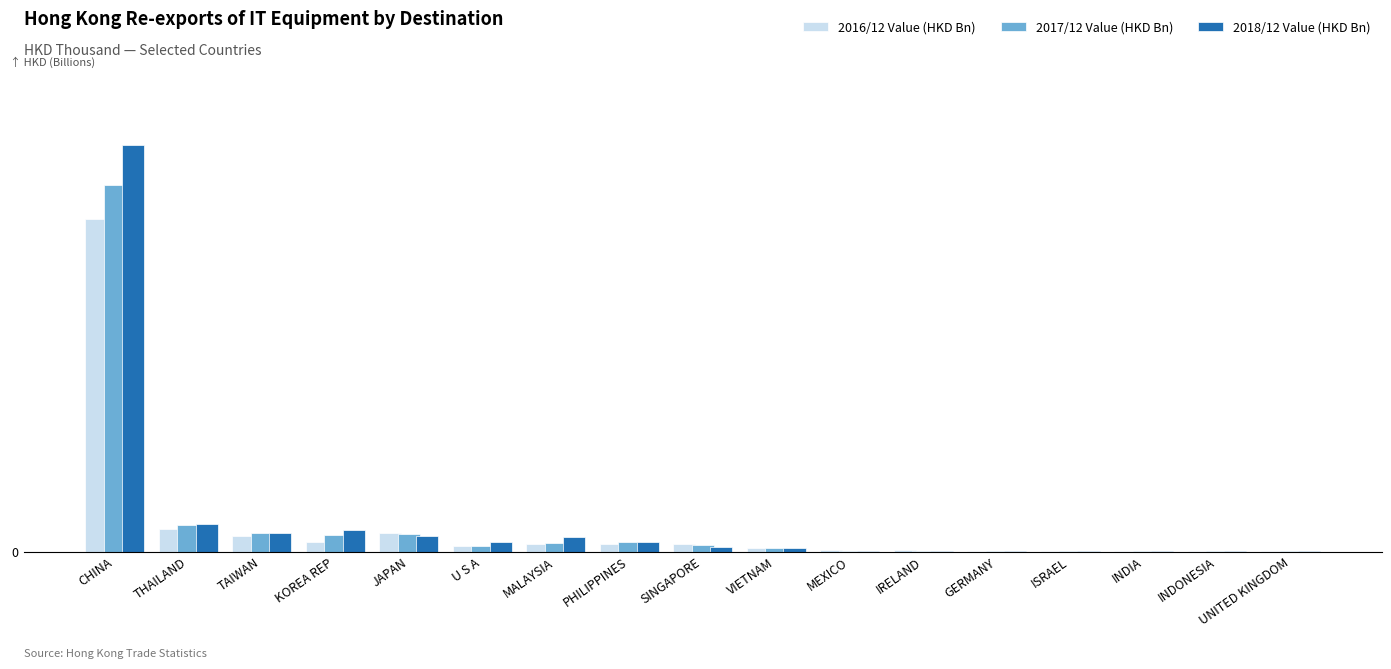

Does the chart contain stacked bars?

No